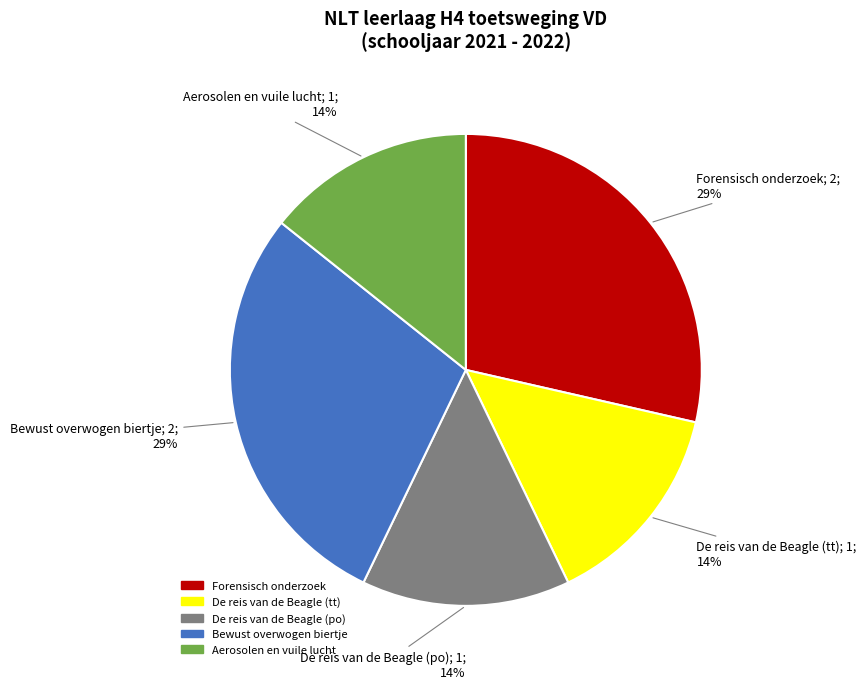

Between Bewust overwogen biertje and Aerosolen en vuile lucht, which is larger?

Bewust overwogen biertje